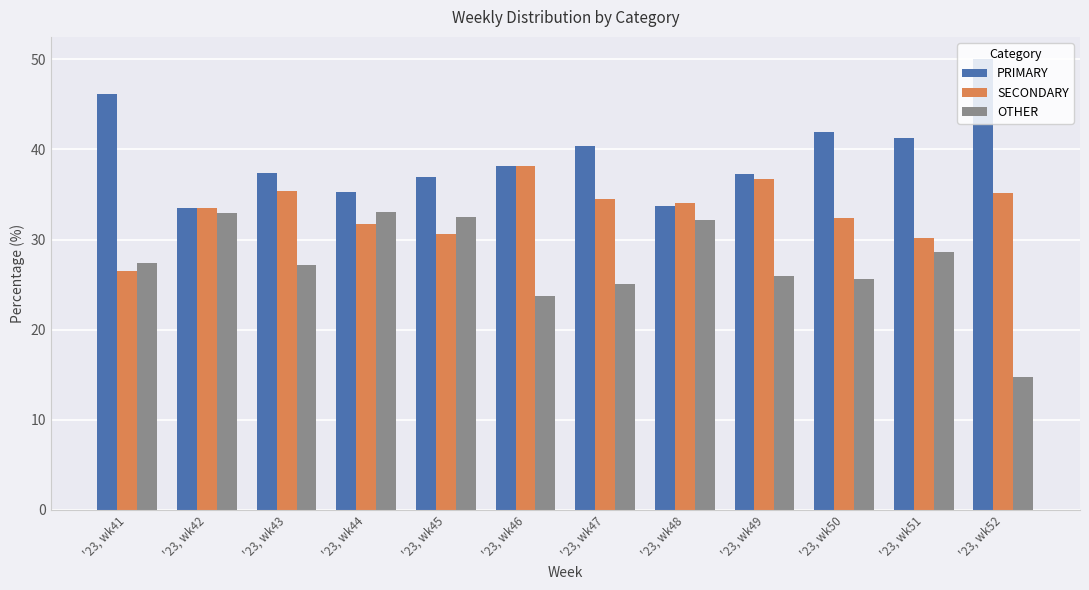

What is the average value of the SECONDARY series?

33.2